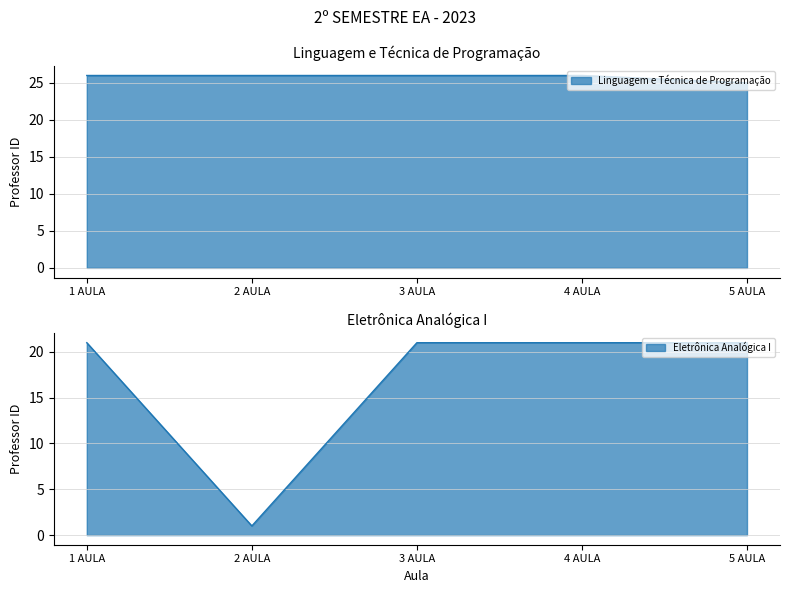

Which category has the lowest value across all series?

2 AULA